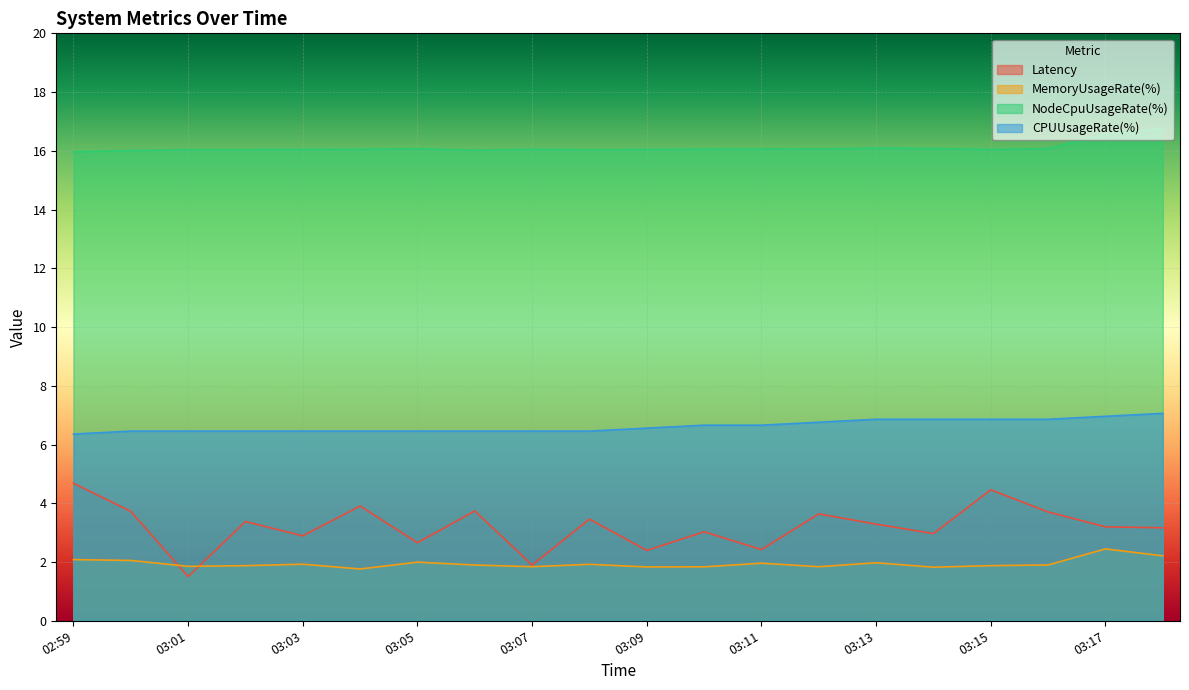

Reading left to right, extract all data points from this chart.

Latency: 4.7	3.7	1.5	3.4	2.9	3.9	2.7	3.7	1.9	3.5	2.4	3.0	2.4	3.6	3.3	3.0	4.5	3.7	3.2	3.2
MemoryUsageRate(%): 2.1	2.1	1.9	1.9	1.9	1.8	2.0	1.9	1.8	1.9	1.8	1.8	2.0	1.8	2.0	1.8	1.9	1.9	2.4	2.2
NodeCpuUsageRate(%): 16.0	16.0	16.0	16.0	16.0	16.1	16.1	16.0	16.1	16.0	16.0	16.1	16.1	16.1	16.1	16.1	16.0	16.1	16.6	16.8
CPUUsageRate(%): 6.4	6.5	6.5	6.5	6.5	6.5	6.5	6.5	6.5	6.5	6.6	6.7	6.7	6.8	6.9	6.9	6.9	6.9	7.0	7.1